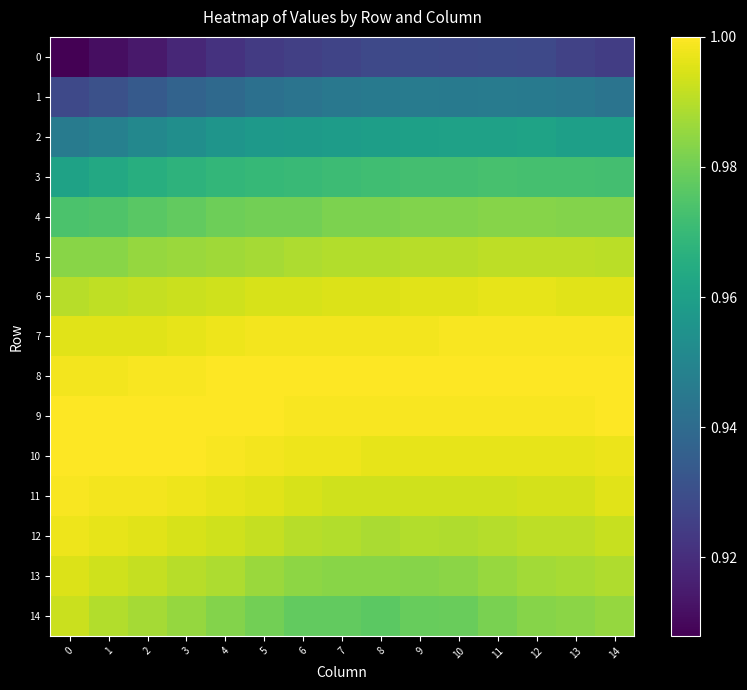

What is the smallest value displayed?

0.9